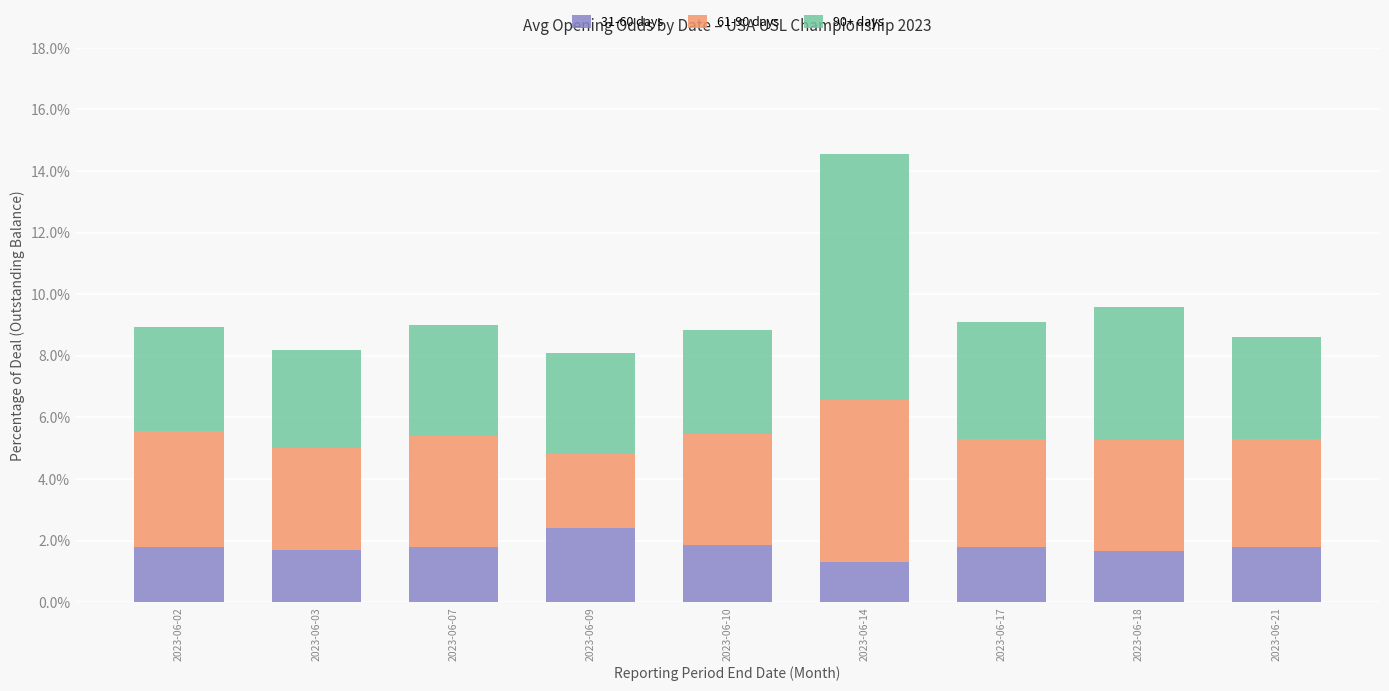

Does the chart contain any negative values?

No